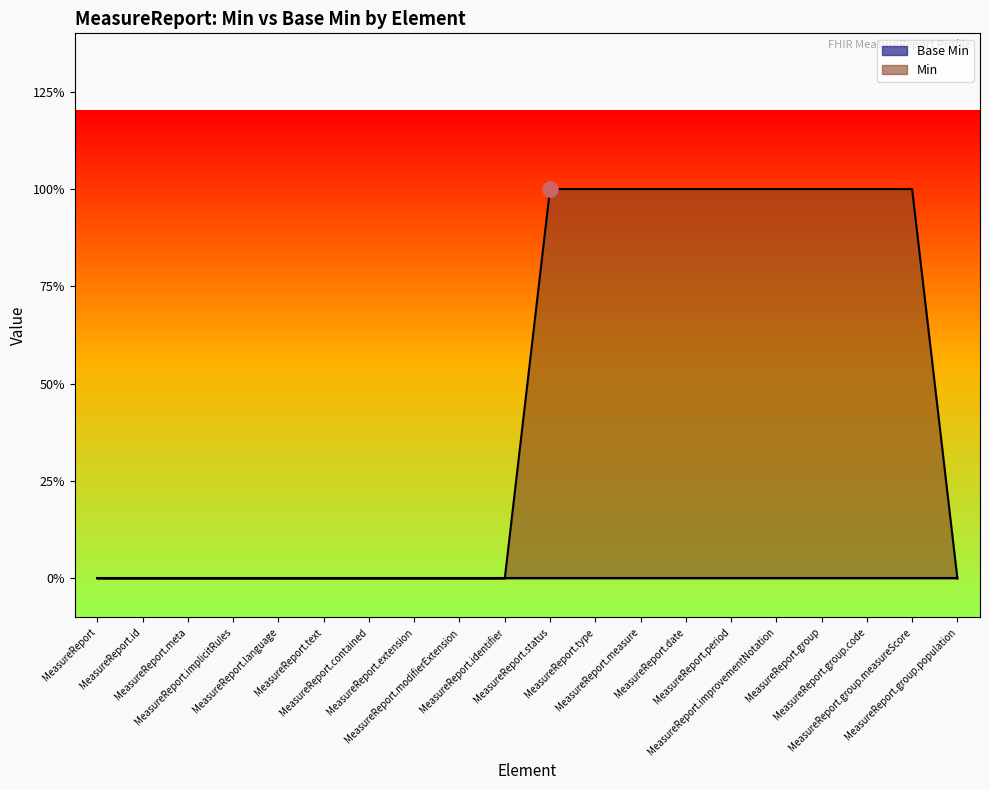

What is the change in value from MeasureReport.language to MeasureReport.status?

+1